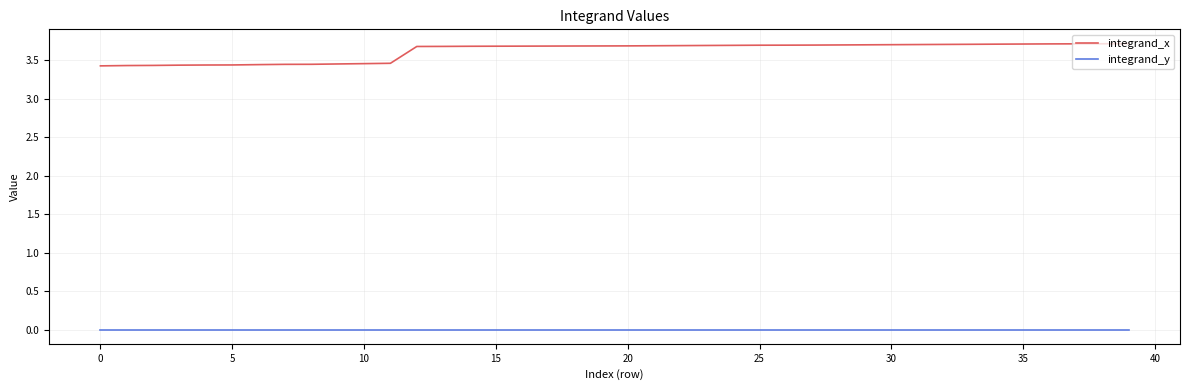

Which series has the largest total across all categories?

integrand_x